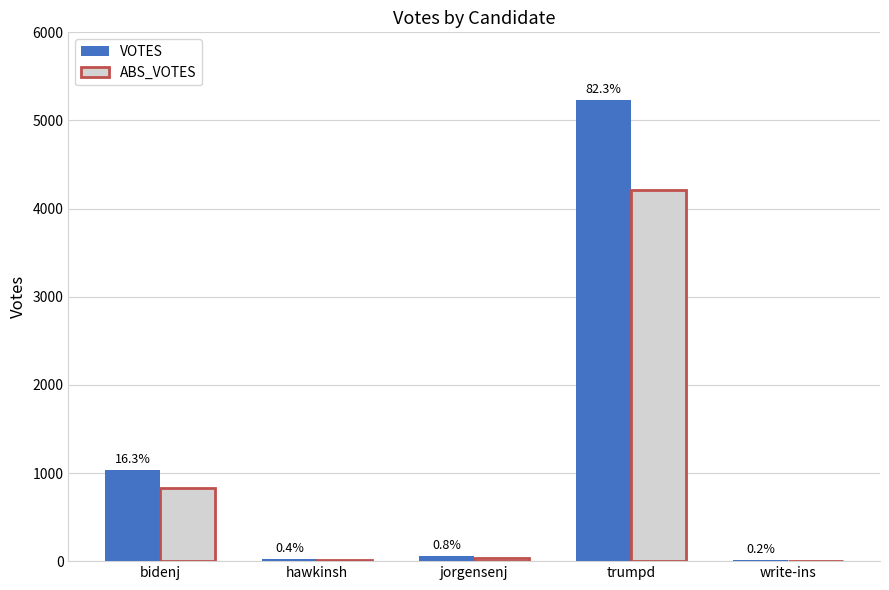

What is the value of the ABS_VOTES bar at the 2nd from the left?

15